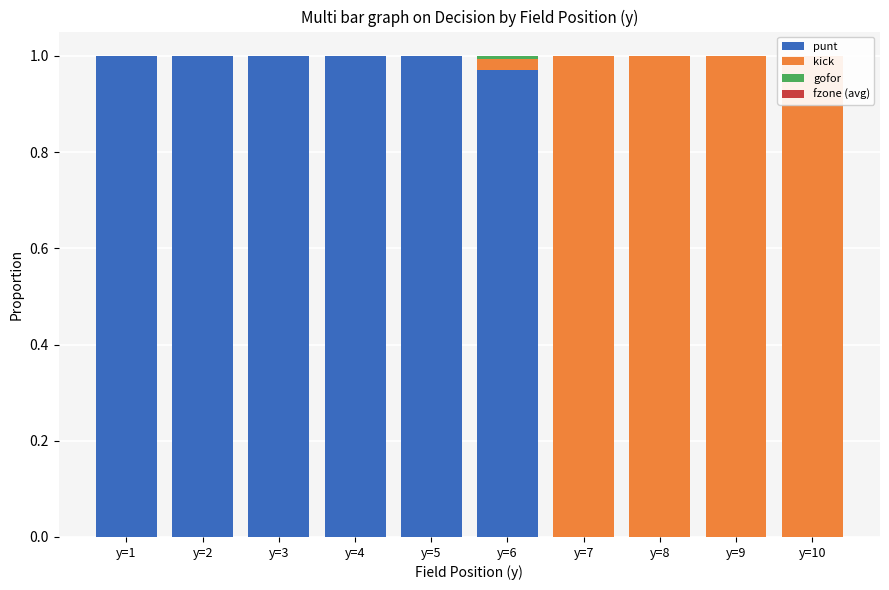

What is the total value across all series at y=7?

1.0